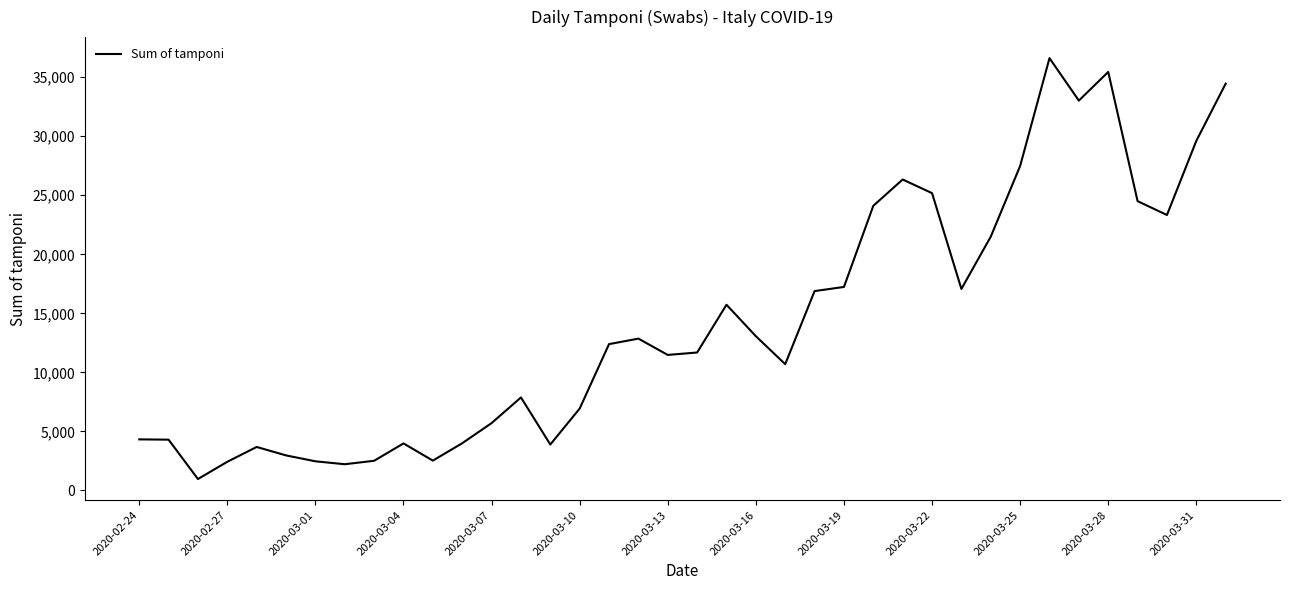

What is the greatest value displayed?

36615